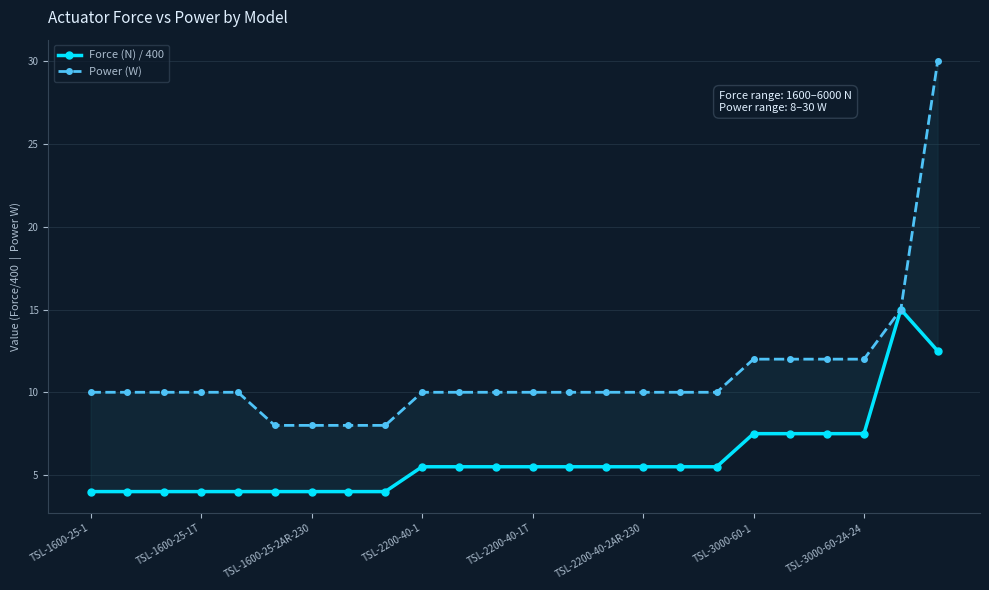

How many lines are shown in the chart?

2